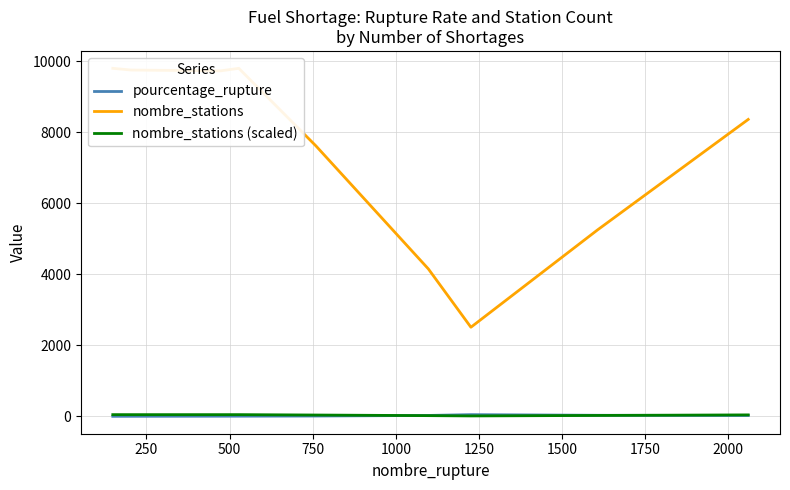

At how many categories does at least one series exceed 8745?

4